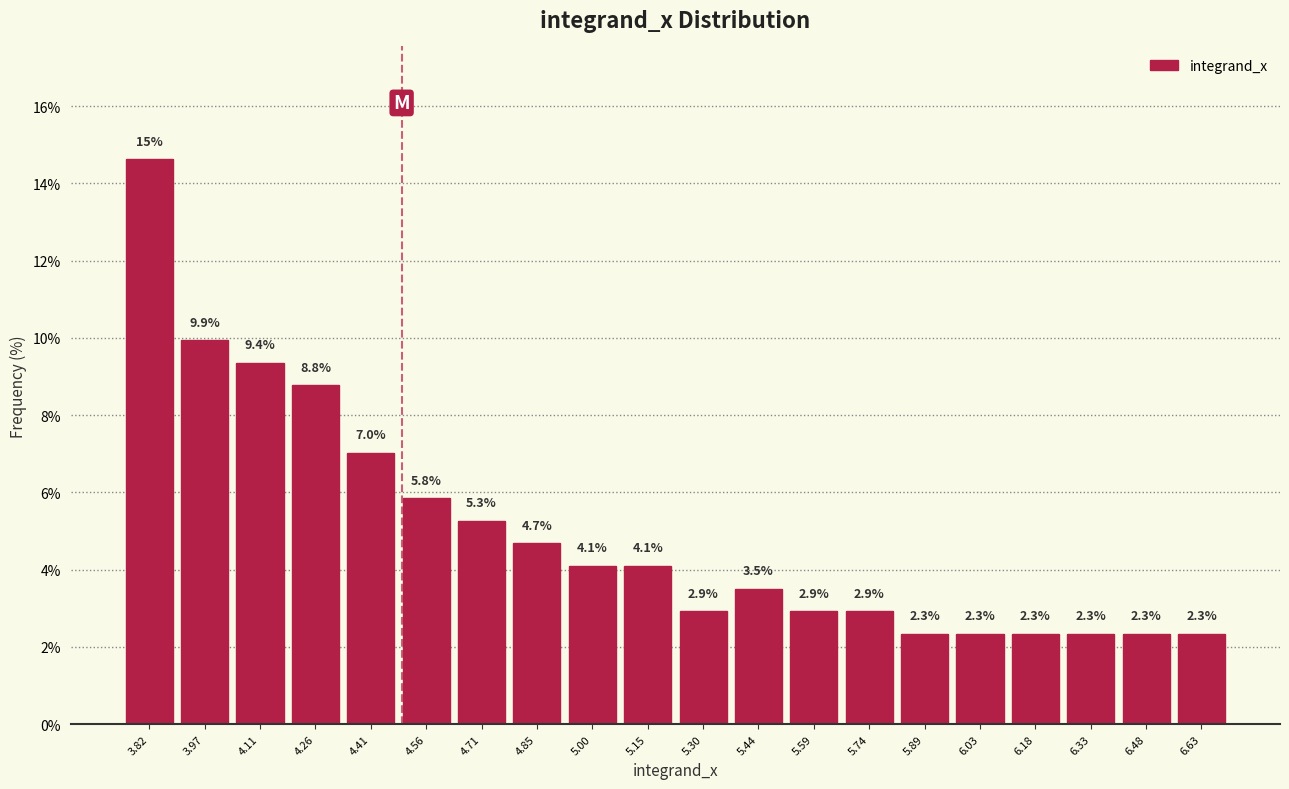

Which range on the x-axis has the tallest bar?

3.74 to 3.90